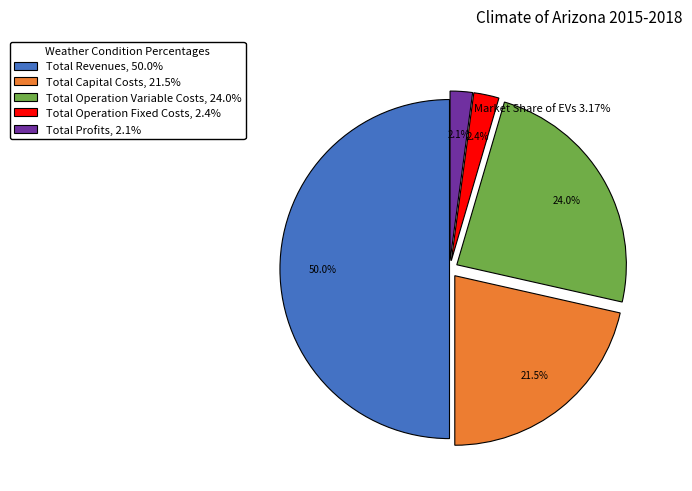

To the nearest percent, what is the difference between the largest and smallest slice percentages?

48%